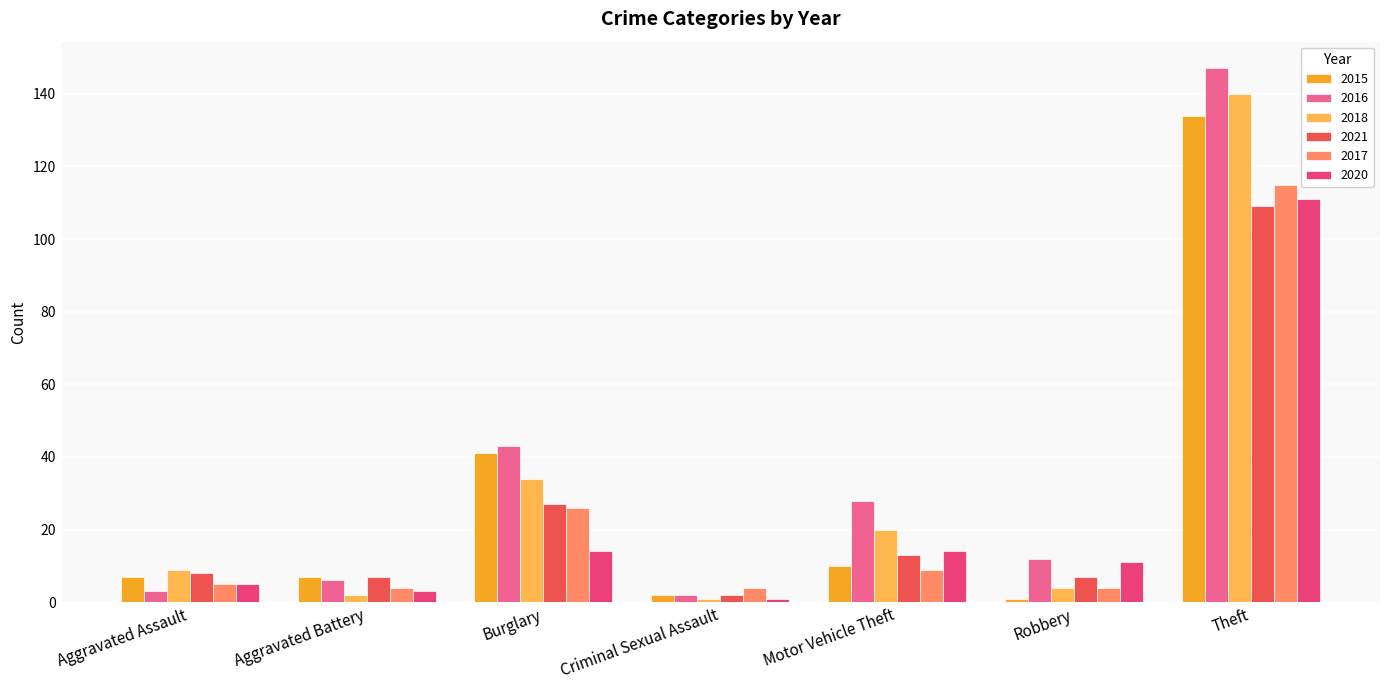

Which series has the largest range (max minus min)?

2016